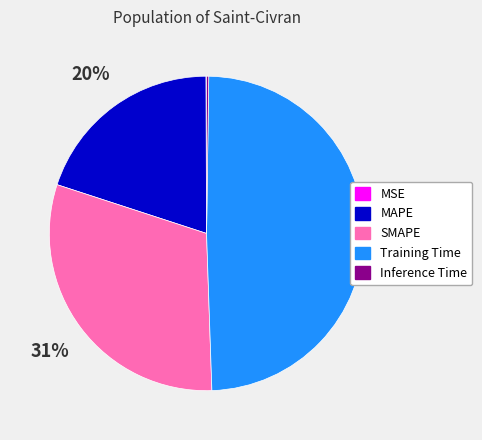

Is the sum of Training Time and SMAPE greater than half?

Yes